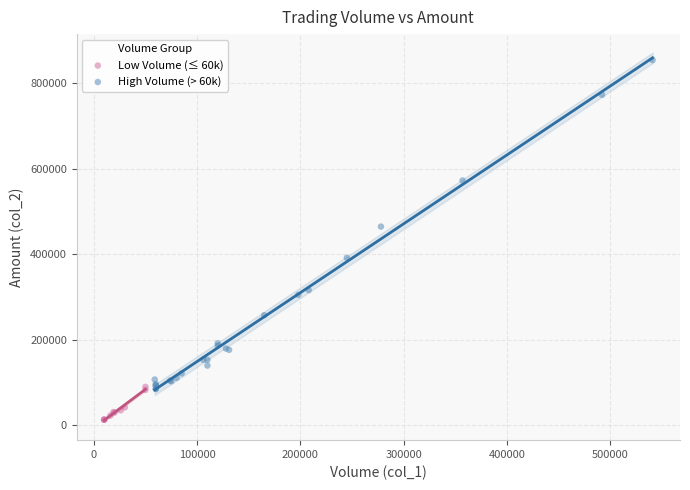

What are all the series names shown in the legend?

Low Volume (≤ 60k), High Volume (> 60k)